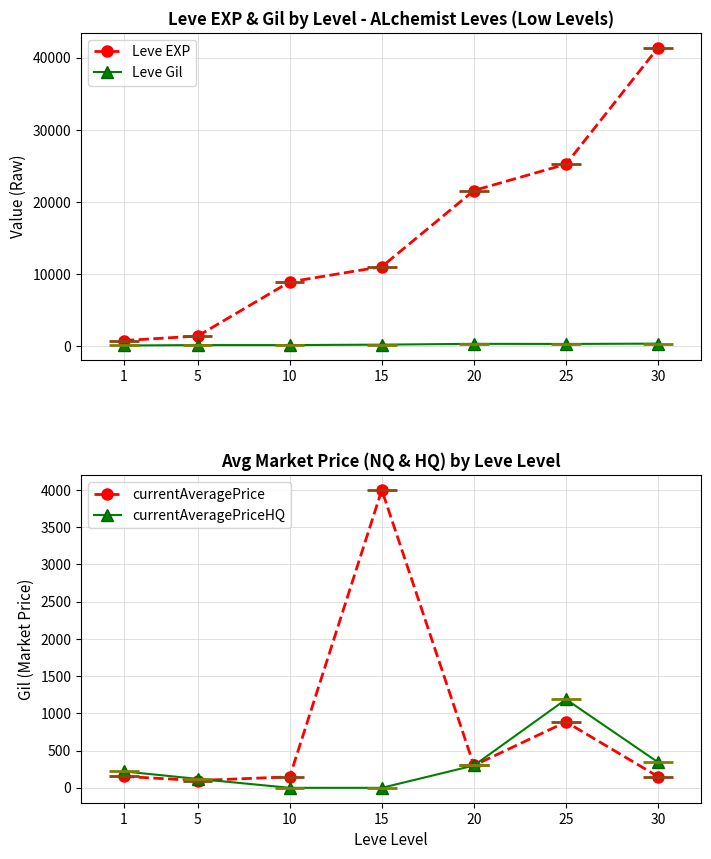

What are all the series names shown in the legend?

Leve EXP, Leve Gil, currentAveragePrice, currentAveragePriceHQ